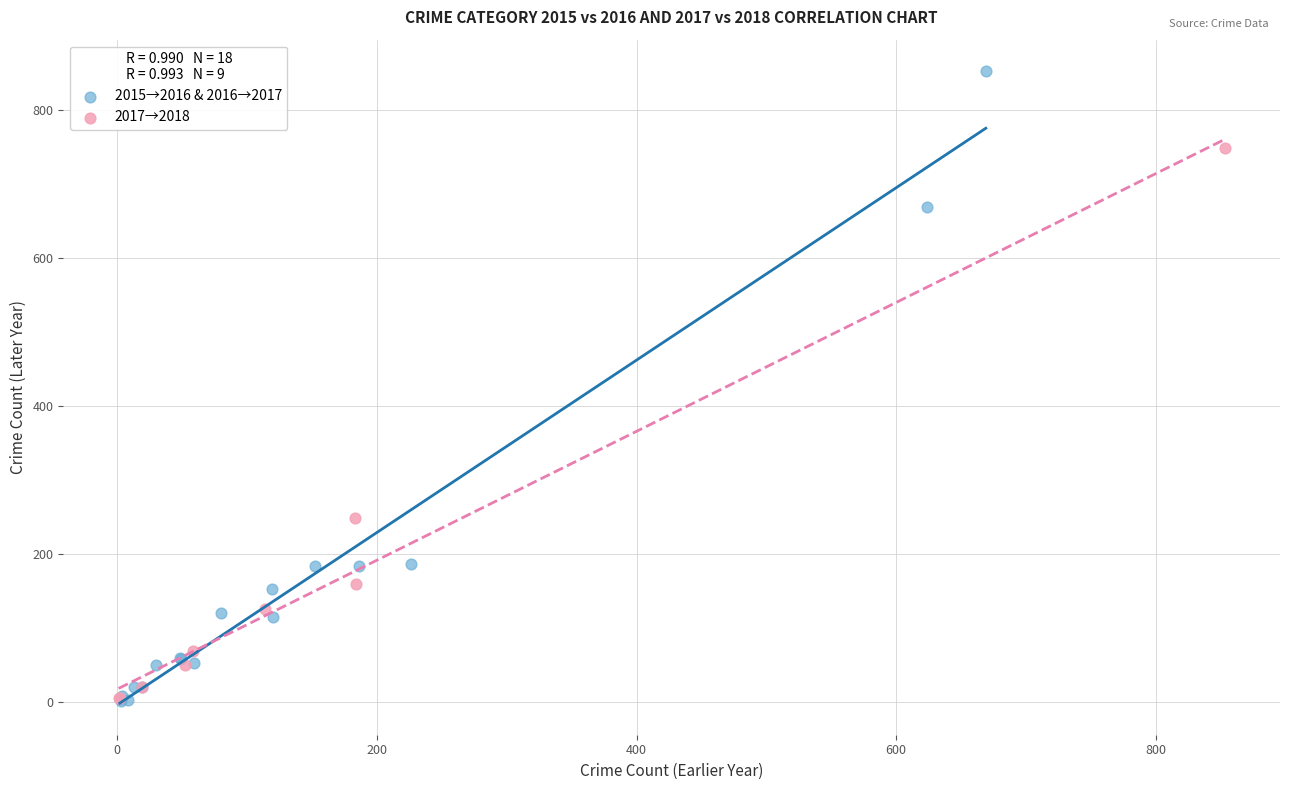

Which series has the widest spread of Y values?

2015→2016 & 2016→2017